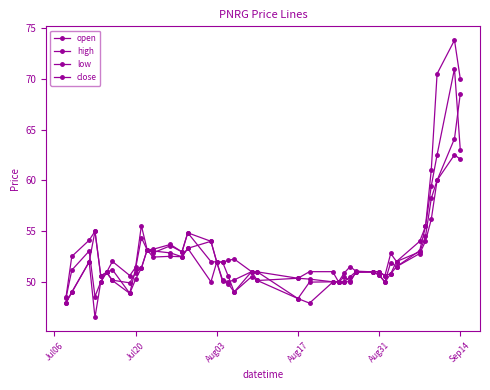

Reading right to left, what are all the values shown in this chart?

open: 68.5	64.1	60.0	58.2	54.5	53.0	52.0	50.8	50.6	51.0	51.0	51.0	50.5	50.0	50.0	50.0	50.0	48.4	51.0	51.0	49.0	50.5	52.0	52.0	54.0	53.3	52.5	52.9	53.0	53.1	51.4	50.9	49.9	50.2	50.9	50.6	55.0	52.0	49.0	48.0
high: 70.0	73.8	70.5	61.0	55.5	54.0	52.0	52.8	50.6	51.0	51.0	51.0	51.5	50.9	50.0	51.0	51.0	50.4	51.0	51.0	52.2	52.1	52.0	52.0	54.0	54.8	53.0	53.7	53.2	53.1	55.5	51.4	50.6	52.0	50.9	50.6	55.0	54.1	52.5	48.5
low: 62.1	62.5	60.0	56.2	54.0	52.8	51.5	50.8	50.0	50.7	51.0	51.0	50.0	50.0	50.0	50.0	47.9	48.4	50.1	50.5	49.0	49.8	50.0	52.0	50.0	53.3	52.5	52.5	52.4	53.1	51.4	50.2	48.9	50.1	50.9	50.0	46.5	52.0	49.0	47.9
close: 63.0	71.0	62.5	59.4	55.5	53.1	51.5	51.9	50.0	50.7	51.0	51.0	50.0	50.5	50.0	50.0	50.3	50.4	50.1	51.0	50.2	50.0	50.2	52.0	52.0	54.8	53.0	53.5	52.9	53.1	54.4	51.3	48.9	51.2	50.9	50.0	48.5	53.0	51.1	48.4